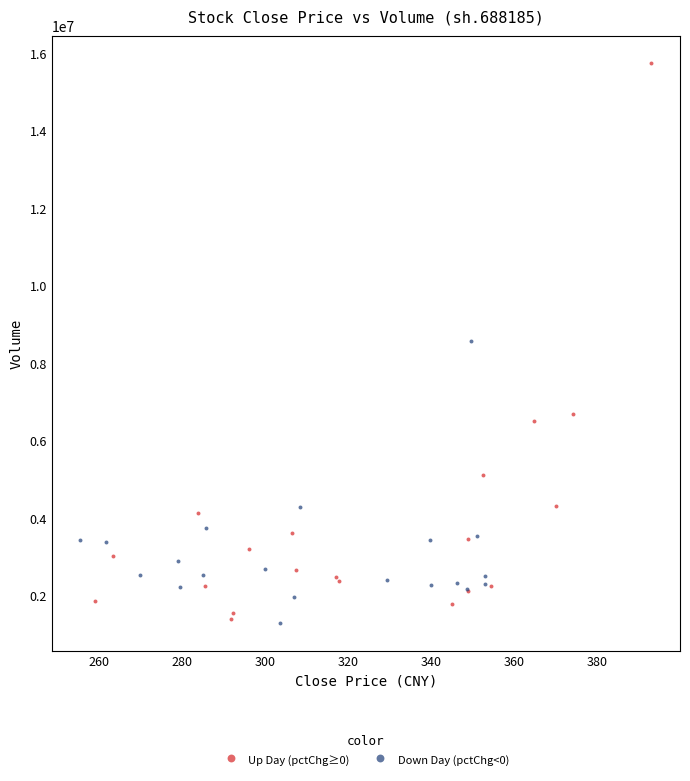

Which series reaches the maximum Y coordinate?

Up Day (pctChg≥0)